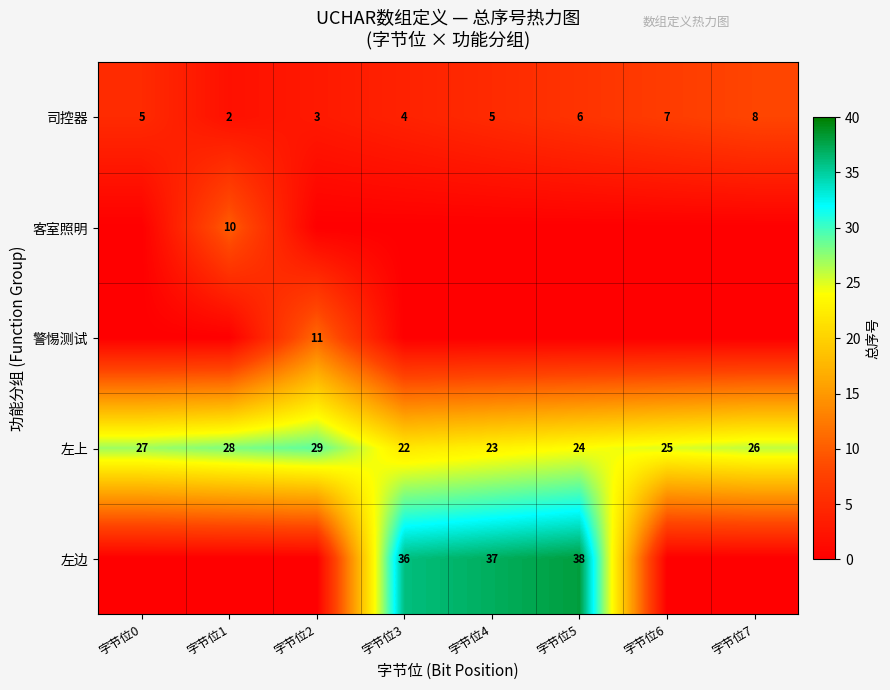

What is the difference between the highest and lowest values at 字节位5?

38